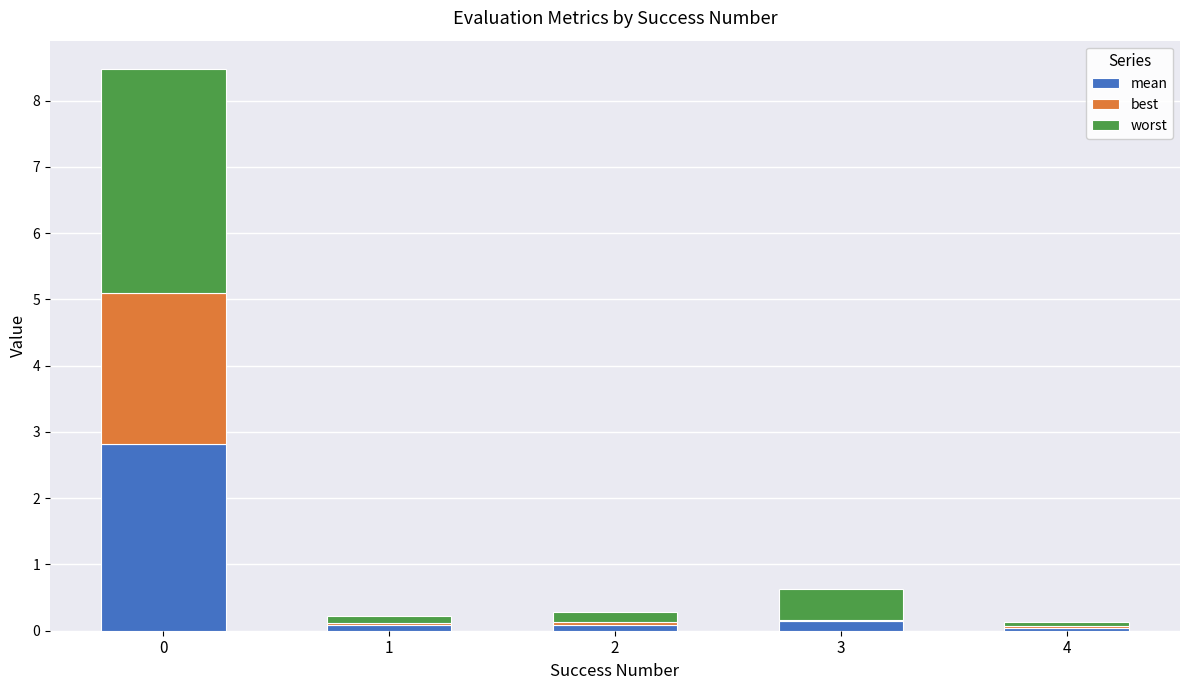

What is the total value across all series at 3?

0.6